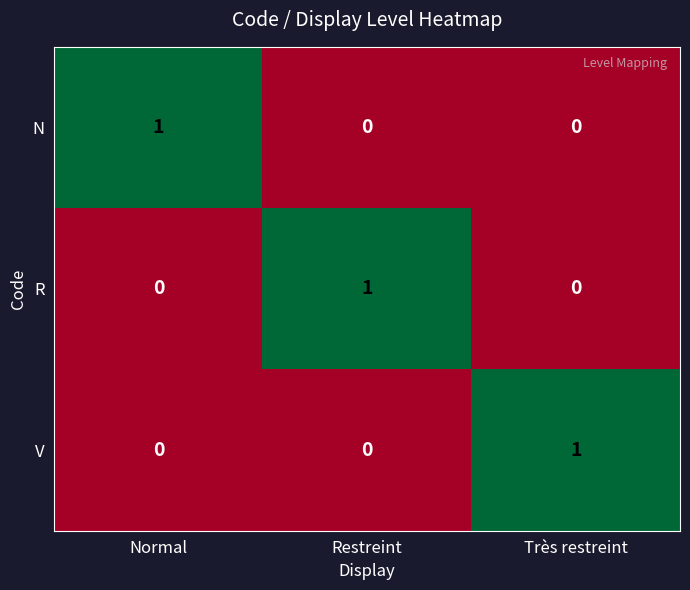

True or false: R has a value of 0 at Normal.

True